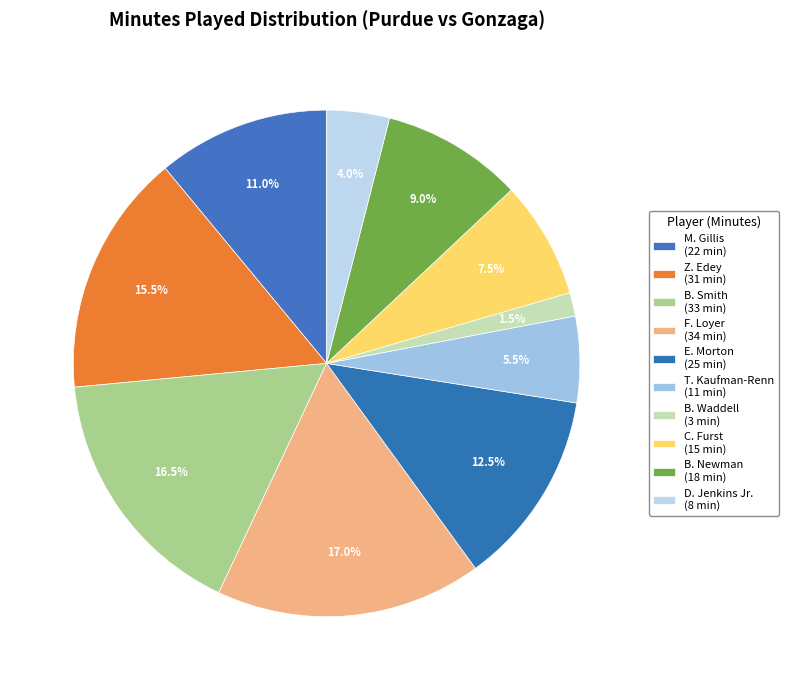

What portion of the pie excludes Z. Edey?

84.5%